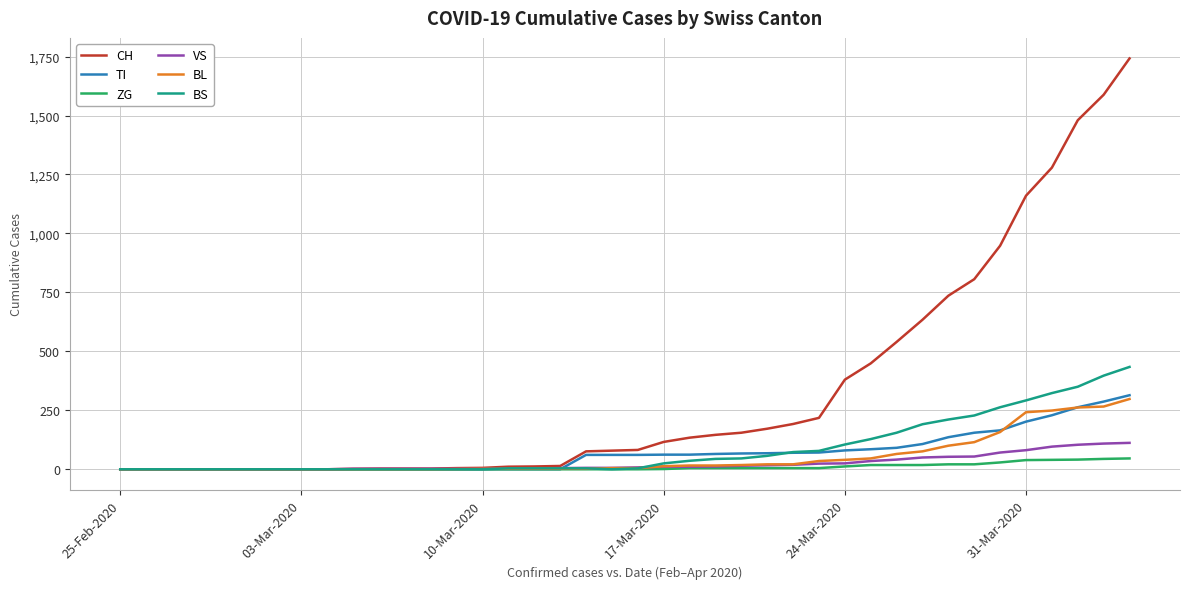

What is the maximum value shown in the chart?

1742